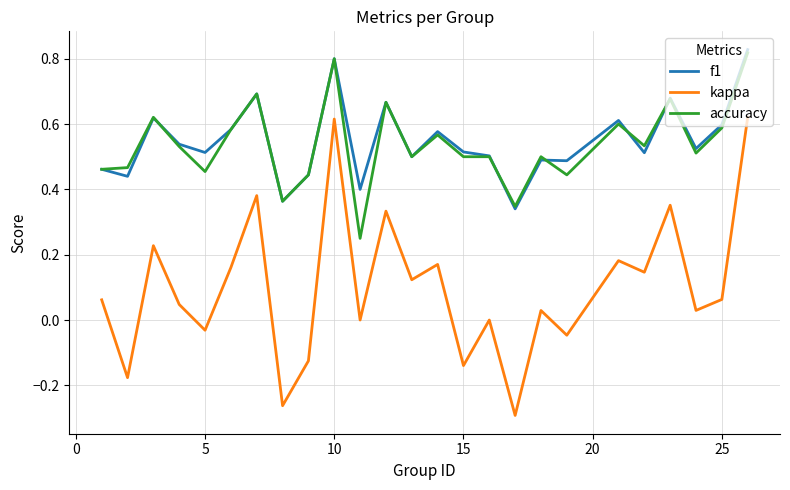

Which series has the largest total across all categories?

f1